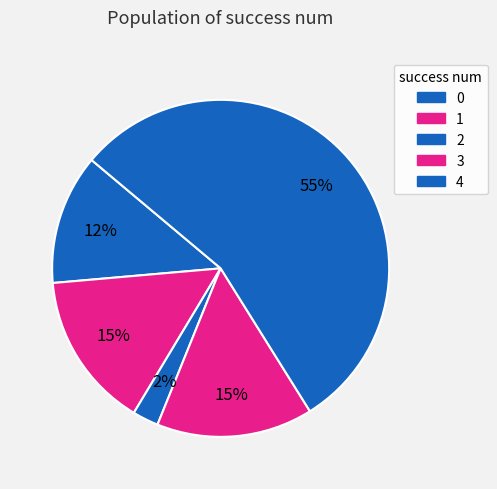

How many slices are in this pie chart?

5